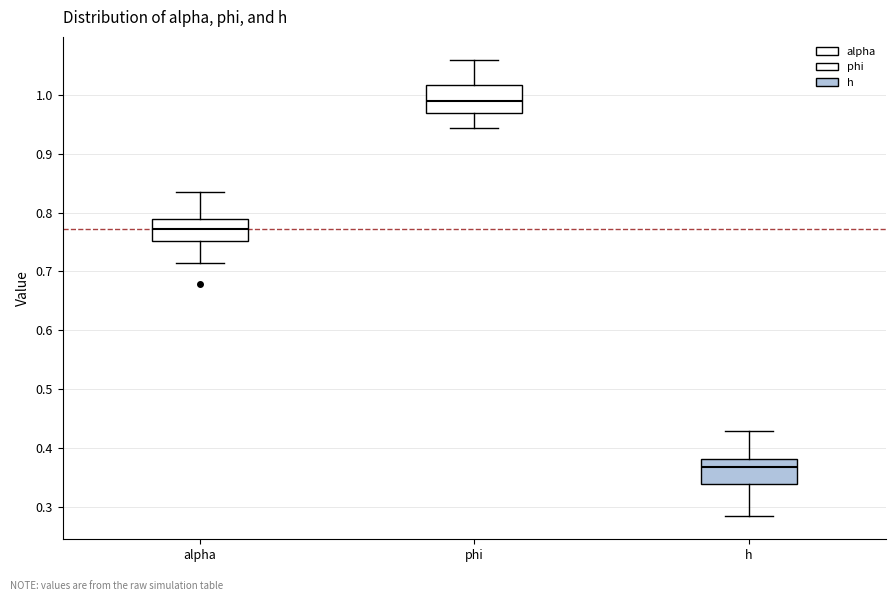

Reading left to right, transcribe this box plot: for each box, give where its median line is, the range the box spans, and where its two whiskers end, as read against the y-axis. The values are not printed on the chart, so give them approximately, as read against the axis.

alpha: median 0.77, box 0.75 to 0.79, whiskers 0.71 to 0.84
phi: median 0.99, box 0.97 to 1.02, whiskers 0.94 to 1.06
h: median 0.37, box 0.34 to 0.38, whiskers 0.28 to 0.43